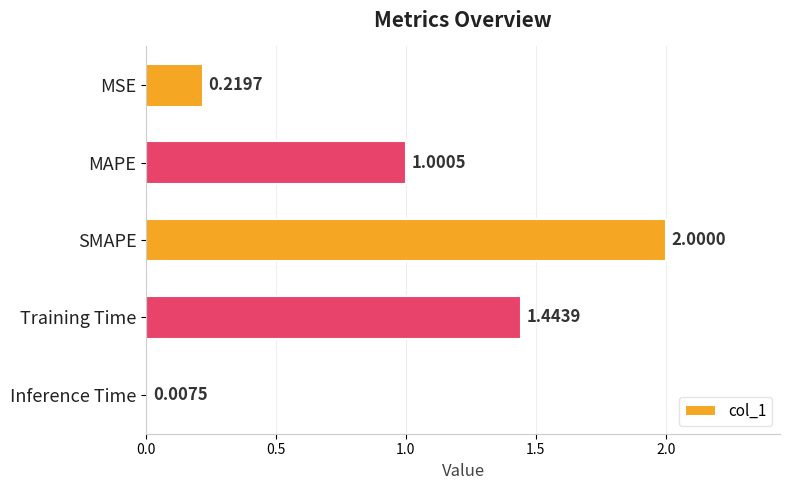

Approximately how many times larger is the value at MAPE compared to SMAPE?

0.5